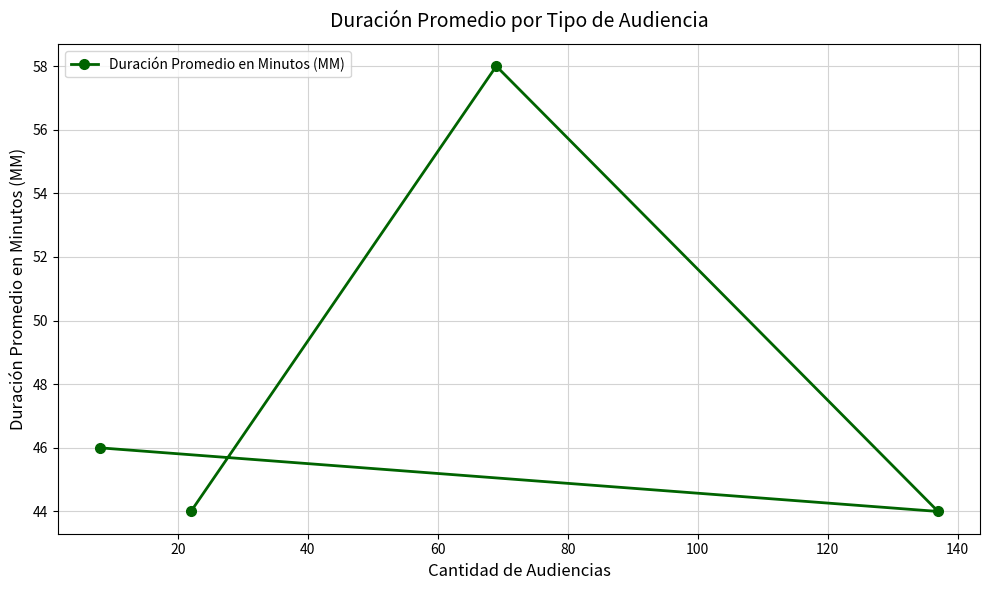

What is the greatest value displayed?

58